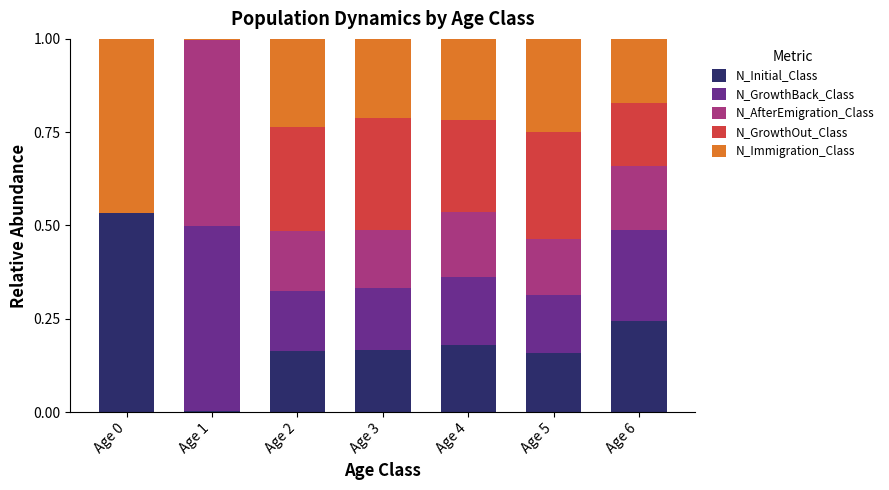

What is the sum of the N_Initial_Class values at Age 6 and Age 5?

0.4